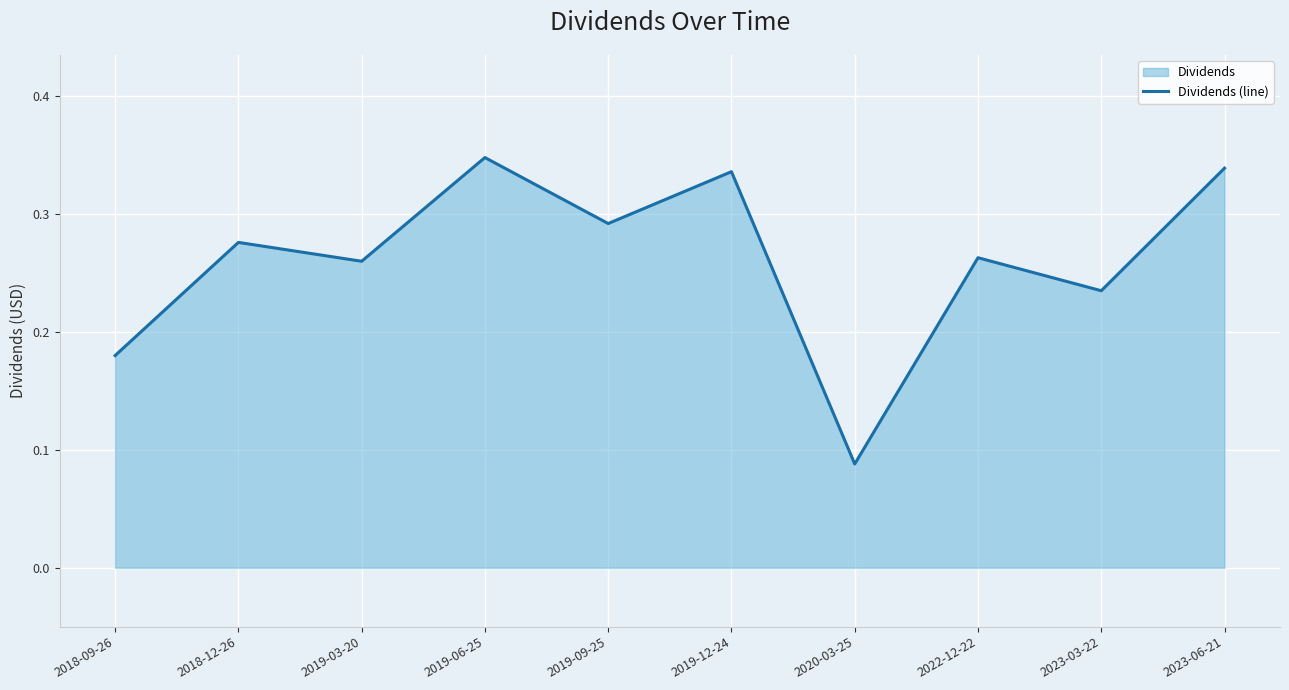

The chart shows a value of 0.3 at 2019-06-25. True or false?

True